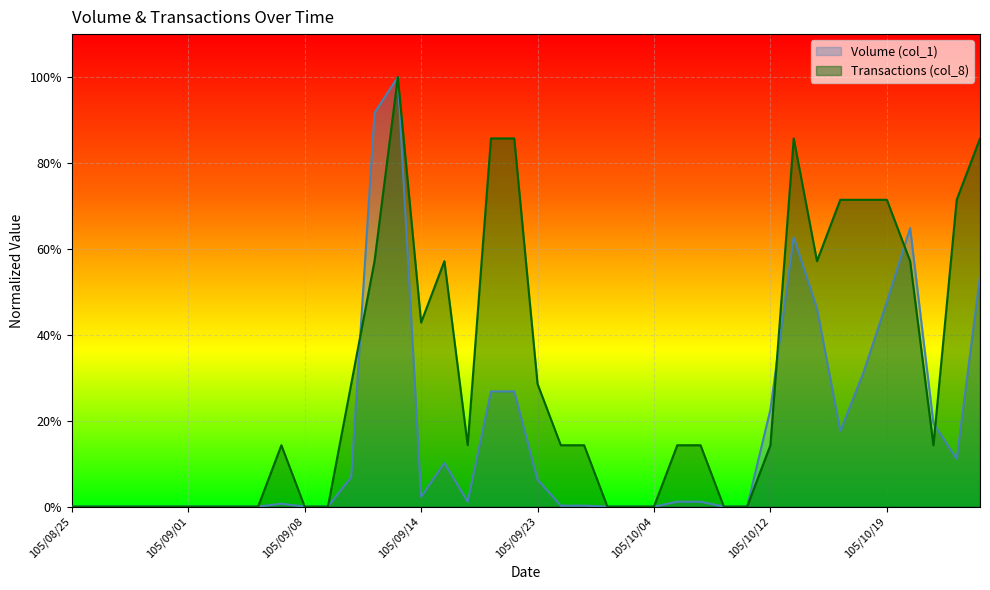

What are all the series names shown in the legend?

Volume (col_1), Transactions (col_8)